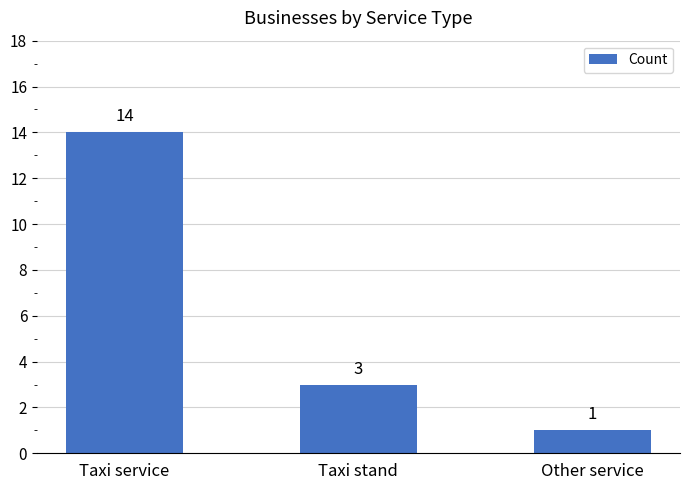

What is the value of the 2nd bar from the left?

3